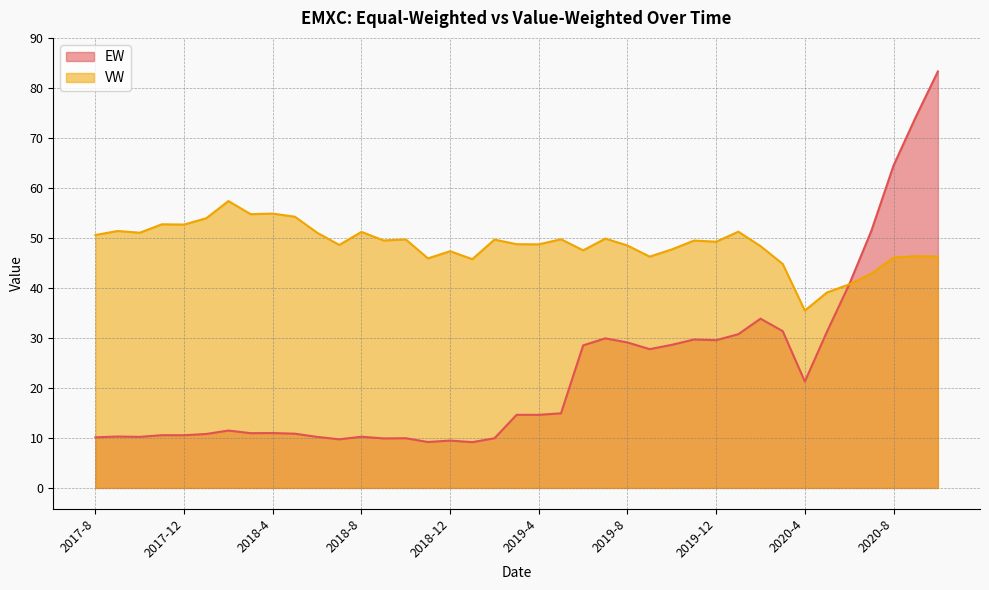

How many data points in VW are less than 49?

19